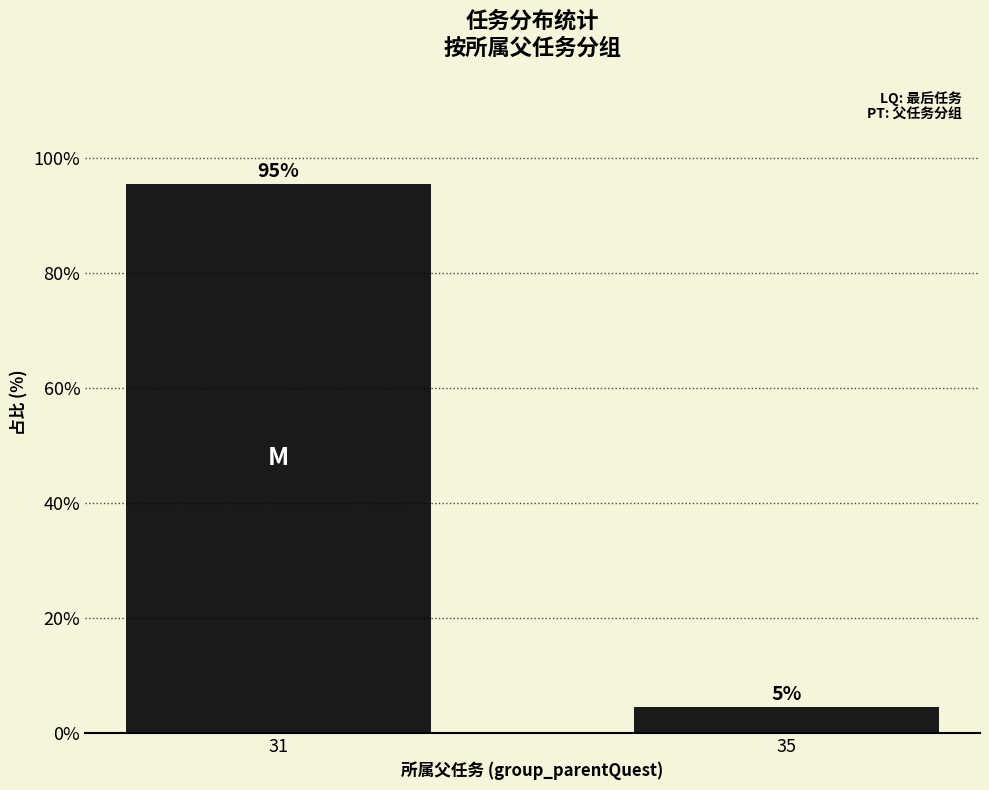

Between 35 and 31, which is larger?

31